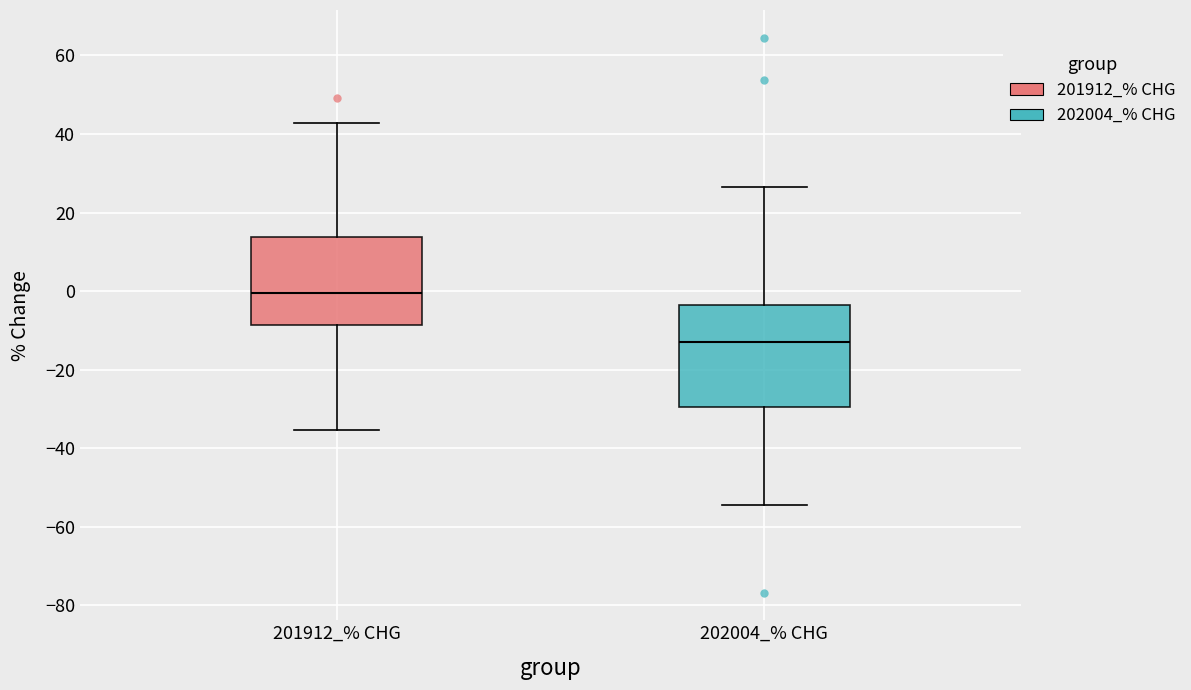

Which box has the highest median line?

201912_% CHG